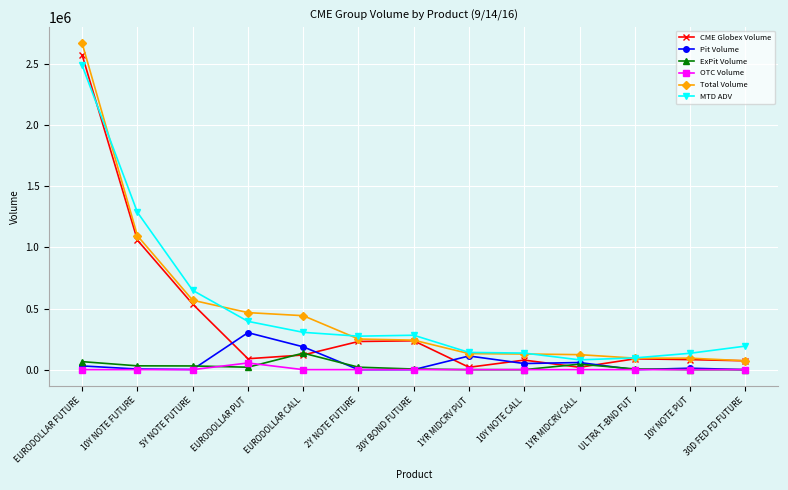

What is the spread (max minus min) of values at 10Y NOTE FUTURE?

1286845.4